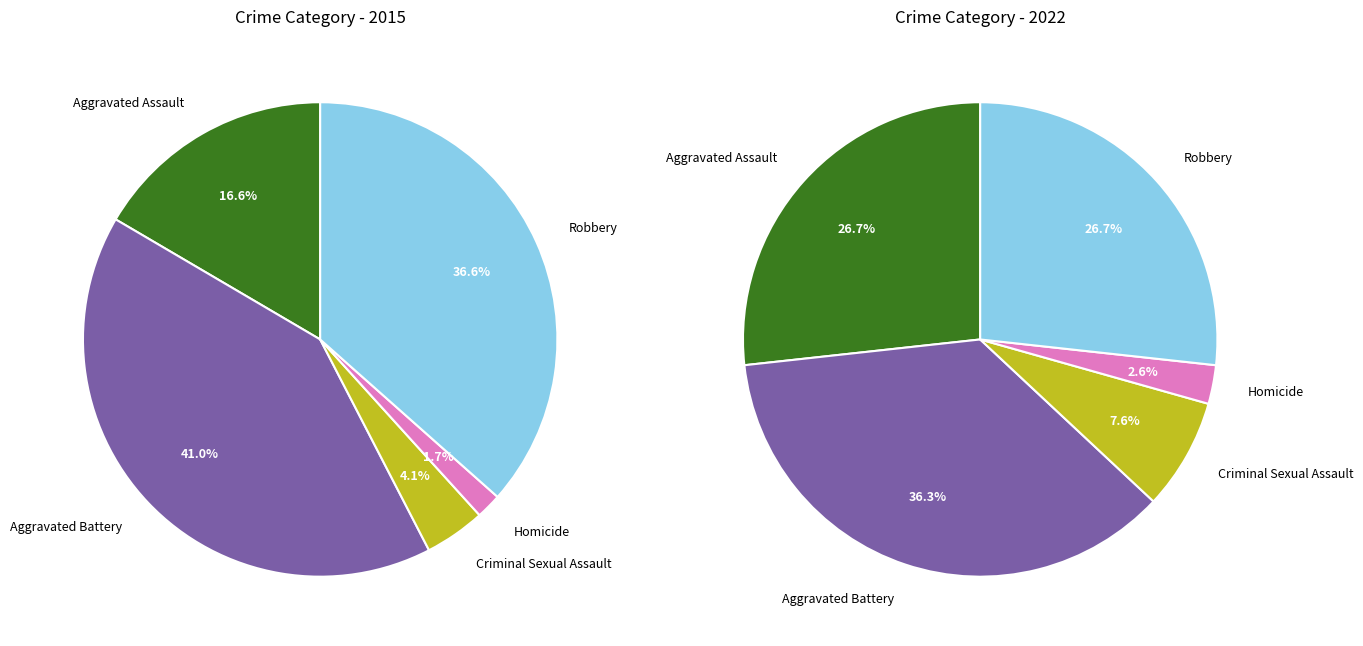

Combined, do Robbery and Aggravated Battery account for over 50%?

Yes